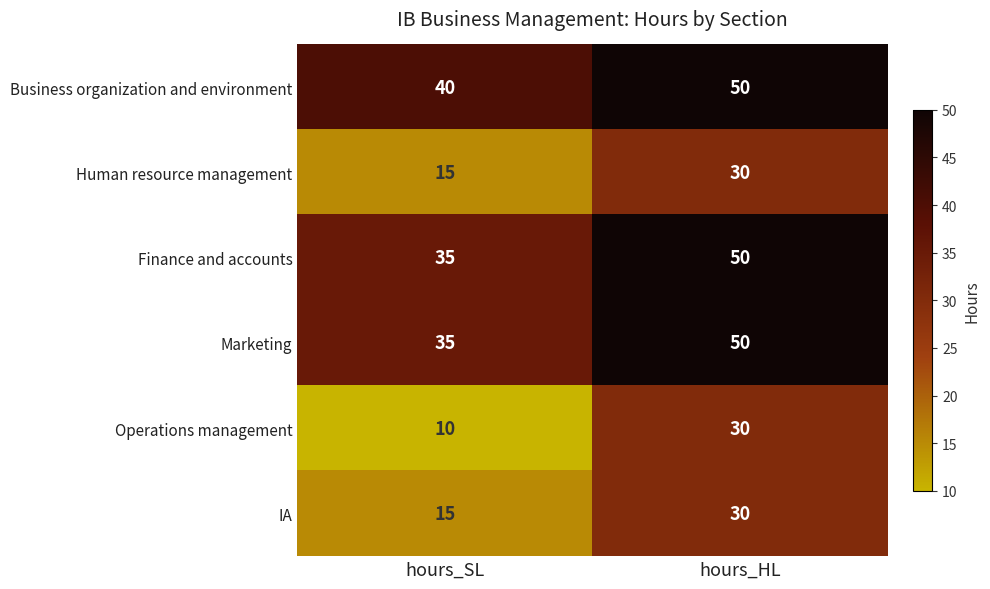

Reading left to right, extract all data points from this chart.

Business organization and environment: hours_SL=40	hours_HL=50
Human resource management: hours_SL=15	hours_HL=30
Finance and accounts: hours_SL=35	hours_HL=50
Marketing: hours_SL=35	hours_HL=50
Operations management: hours_SL=10	hours_HL=30
IA: hours_SL=15	hours_HL=30